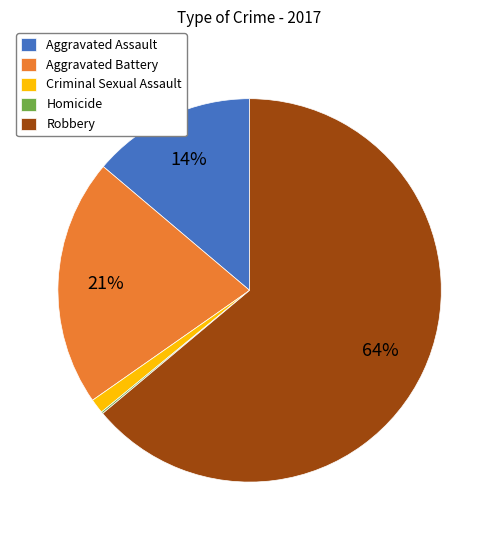

To the nearest percent, what portion does Robbery represent?

64%